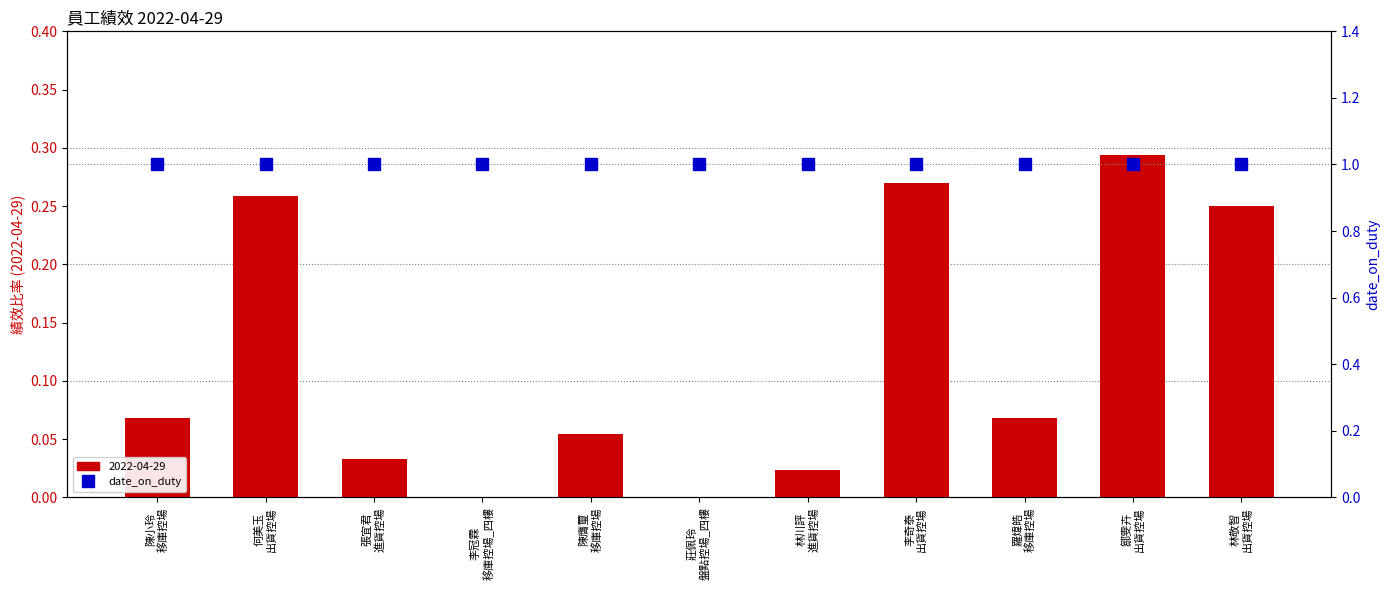

What is the difference between the maximum and second lowest values?

0.3